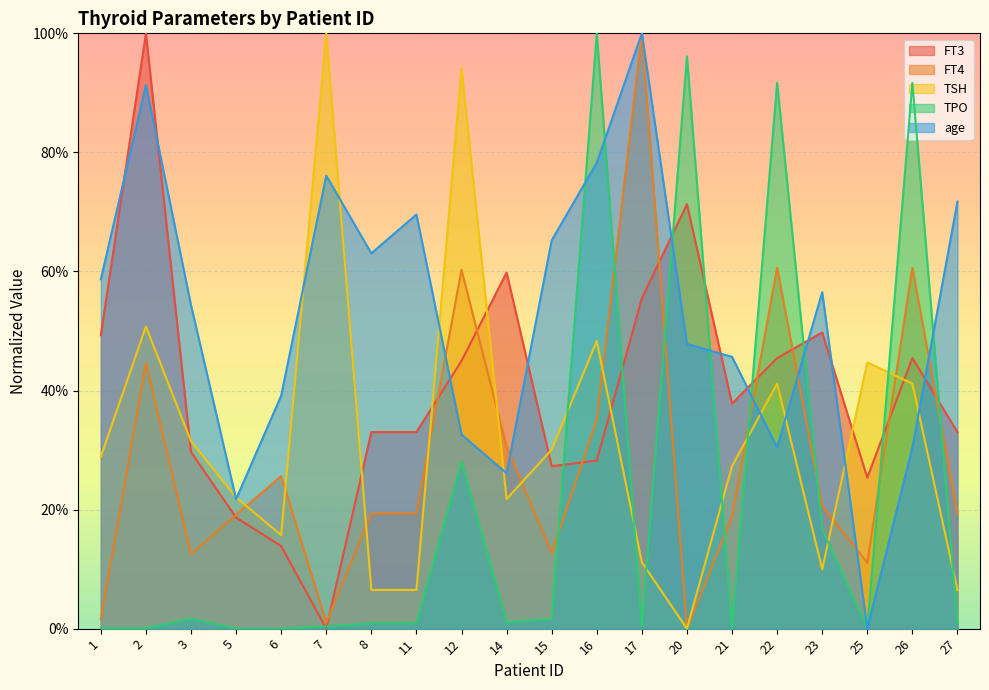

What is the average value of the TSH series?

0.3